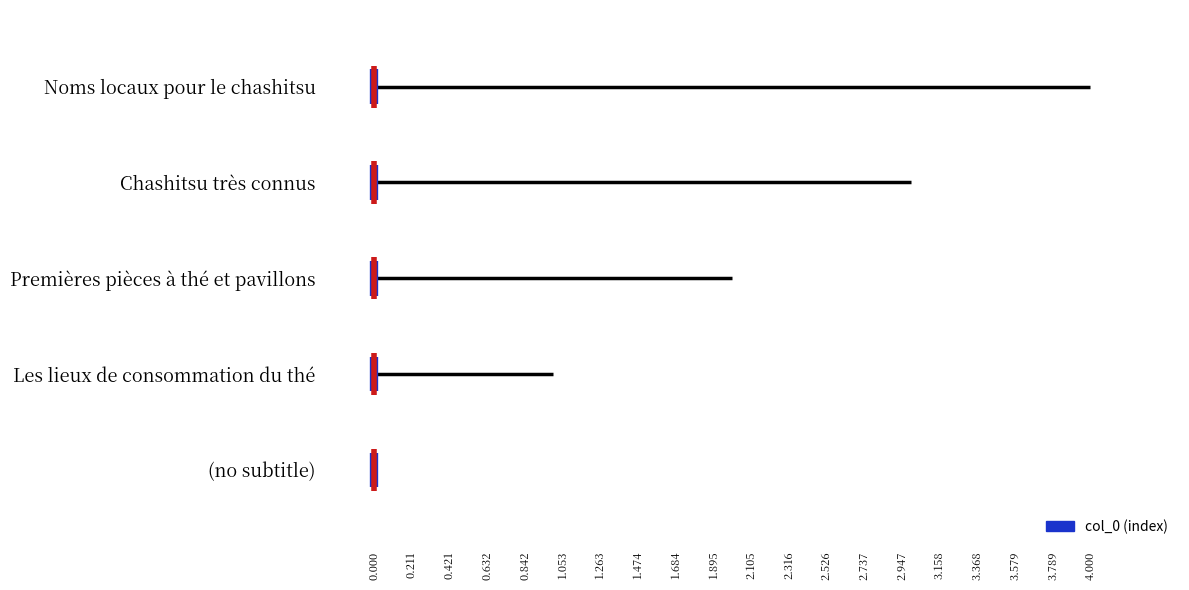

At 0.211, list the series in order from largest to smallest.

Noms locaux pour le chashitsu, Chashitsu très connus, Premières pièces à thé et pavillons, Les lieux de consommation du thé, (no subtitle)